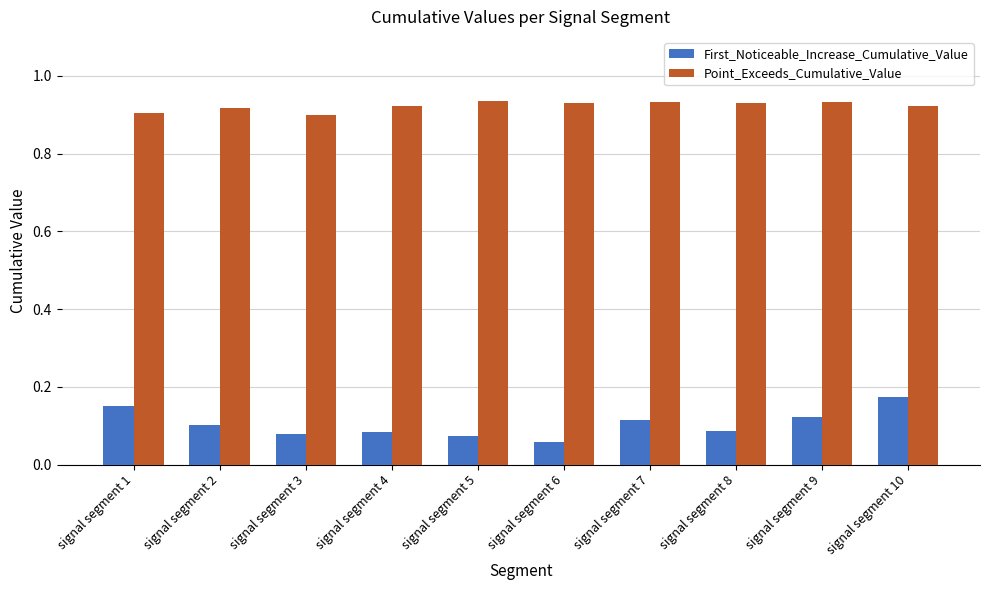

Between signal segment 5 and signal segment 10, which series saw the biggest shift?

First_Noticeable_Increase_Cumulative_Value